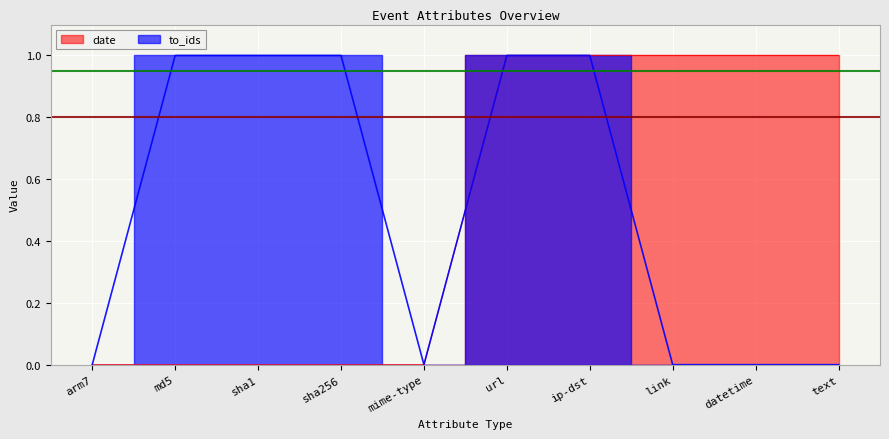

Reading left to right, transcribe all the data shown in this chart.

to_ids: arm7=0	md5=1	sha1=1	sha256=1	mime-type=0	url=1	ip-dst=1	link=0	datetime=0	text=0
date: arm7=0	md5=0	sha1=0	sha256=0	mime-type=0	url=1	ip-dst=1	link=1	datetime=1	text=1